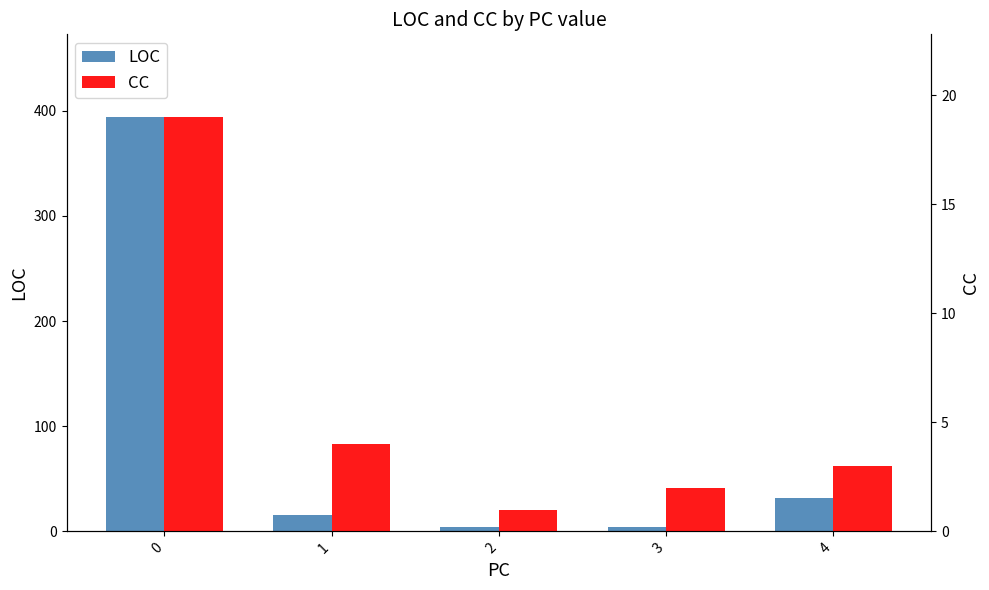

What is the difference between the second highest and second lowest values in the LOC series?

28